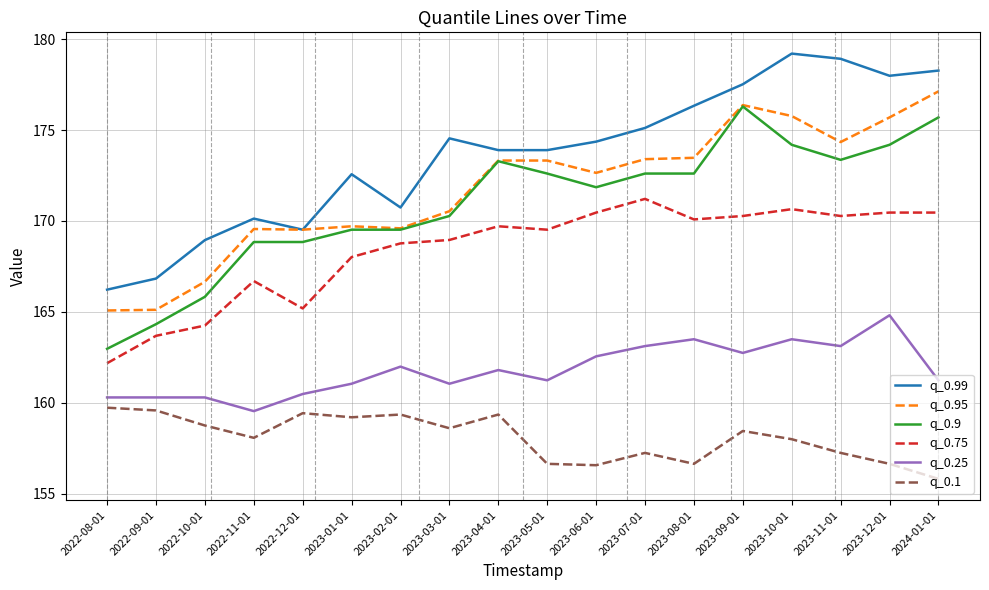

What is the difference between the highest and lowest values at 2023-06-01?

17.8